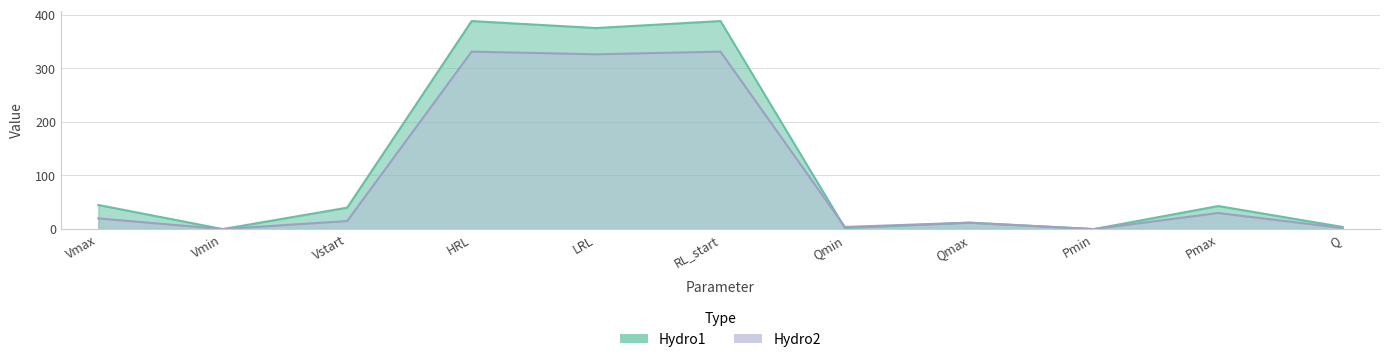

How many distinct data groups are displayed?

2